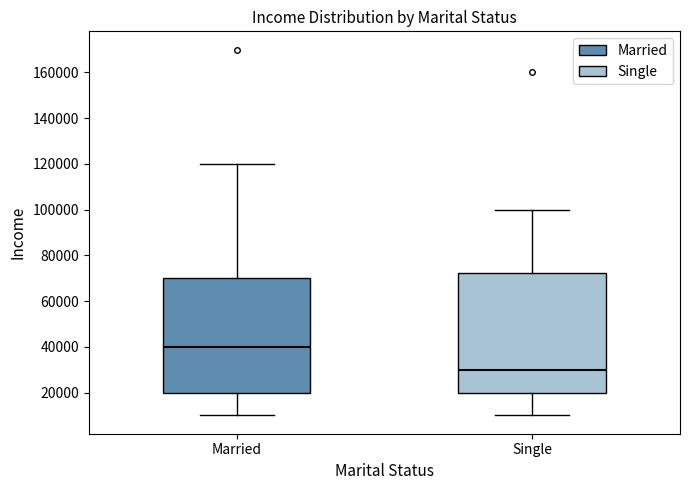

Which box's median line is the lowest?

Single